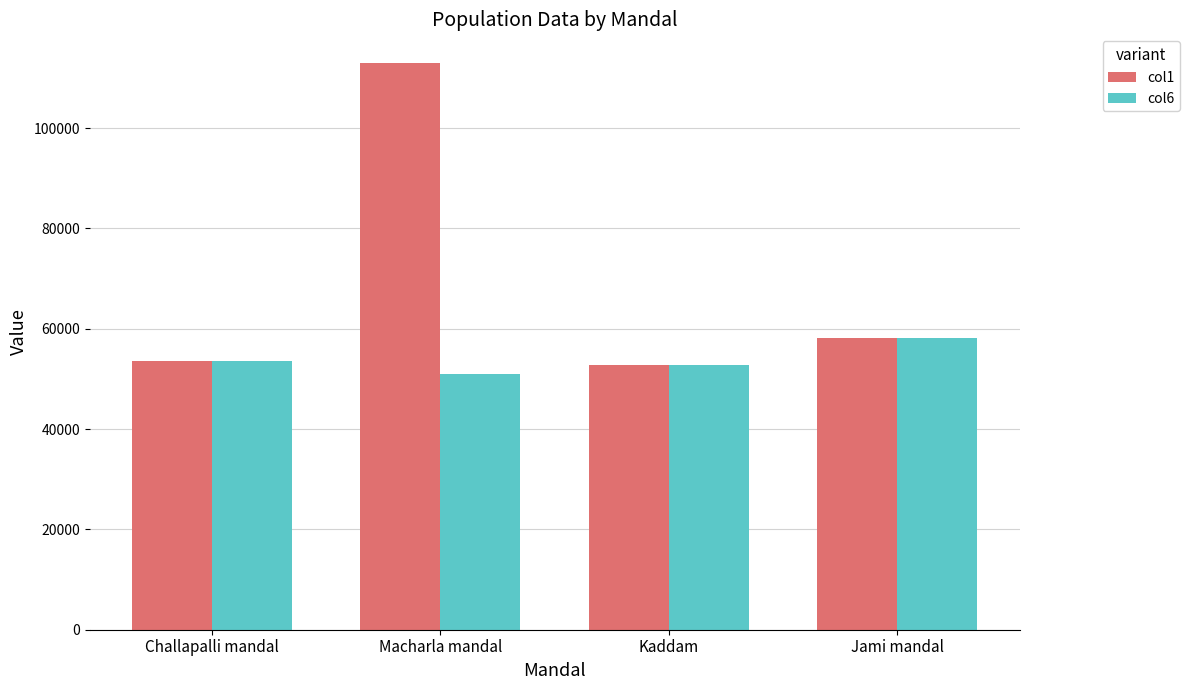

How many series are shown in this chart?

2